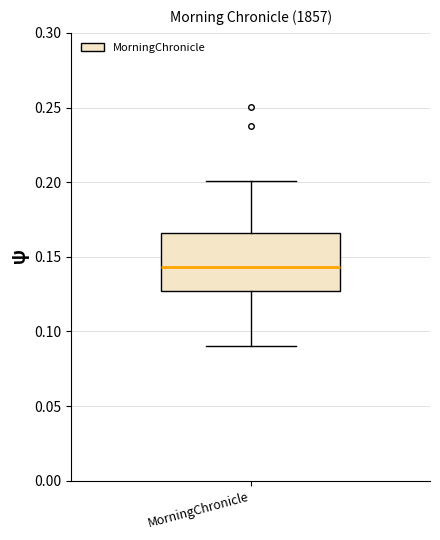

Where is the upper edge of the box for MorningChronicle on the y-axis? The values are not printed on the chart, so give them approximately, as read against the axis.

0.165